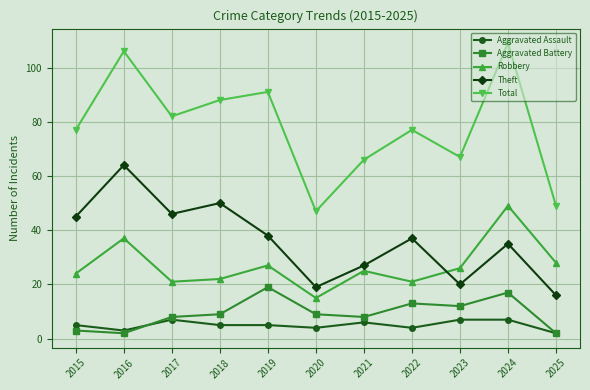

What is the total value across all series at 2020?

94